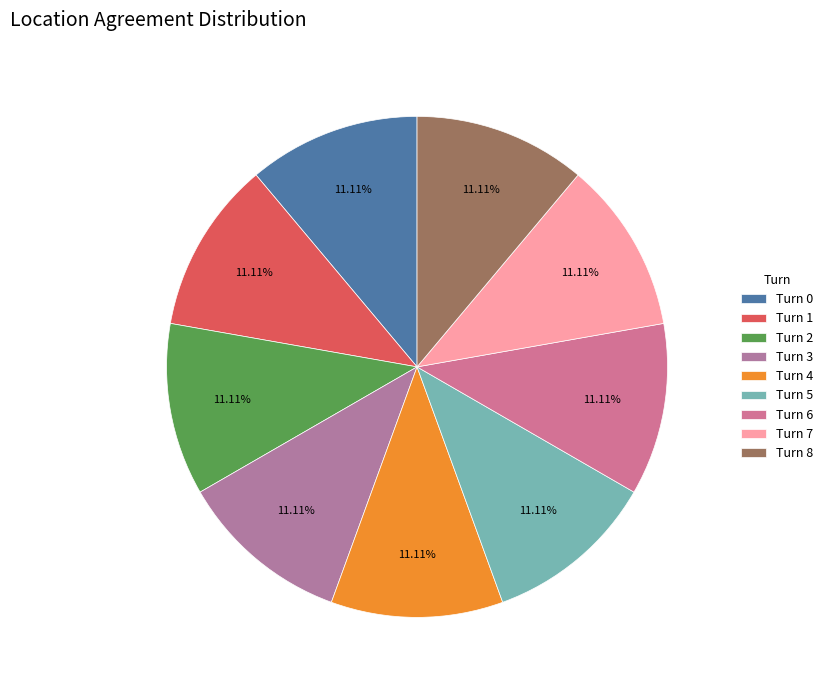

Rank the categories by value from highest to lowest.

Turn 4, Turn 0, Turn 1, Turn 2, Turn 3, Turn 5, Turn 6, Turn 7, Turn 8